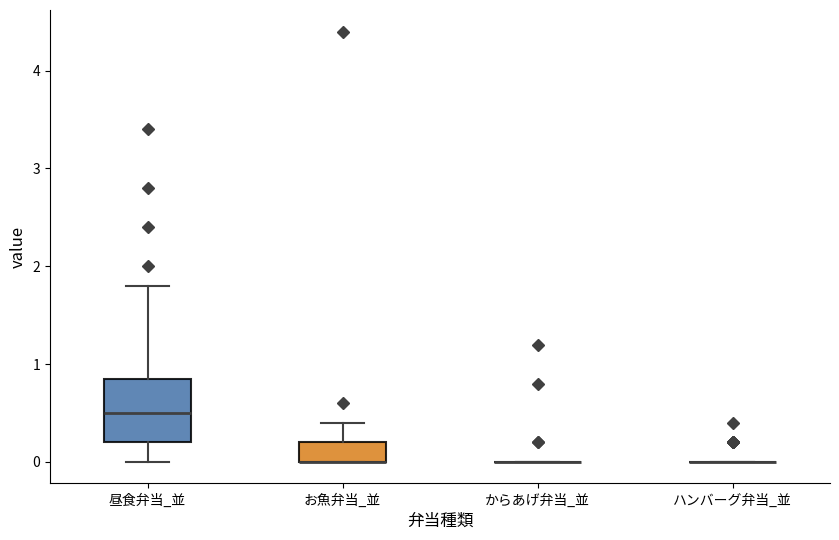

Reading left to right, transcribe this box plot: for each box, give where its median line is, the range the box spans, and where its two whiskers end, as read against the y-axis. The values are not printed on the chart, so give them approximately, as read against the axis.

昼食弁当_並: median 0.5, box 0.2 to 0.9, whiskers 0.0 to 1.8
お魚弁当_並: median 0.0 (drawn on the box's lower edge), box 0.0 to 0.2, whiskers 0.0 to 0.4
からあげ弁当_並: box collapsed to a line at 0.0, whiskers 0.0 to 0.0
ハンバーグ弁当_並: box collapsed to a line at 0.0, whiskers 0.0 to 0.0